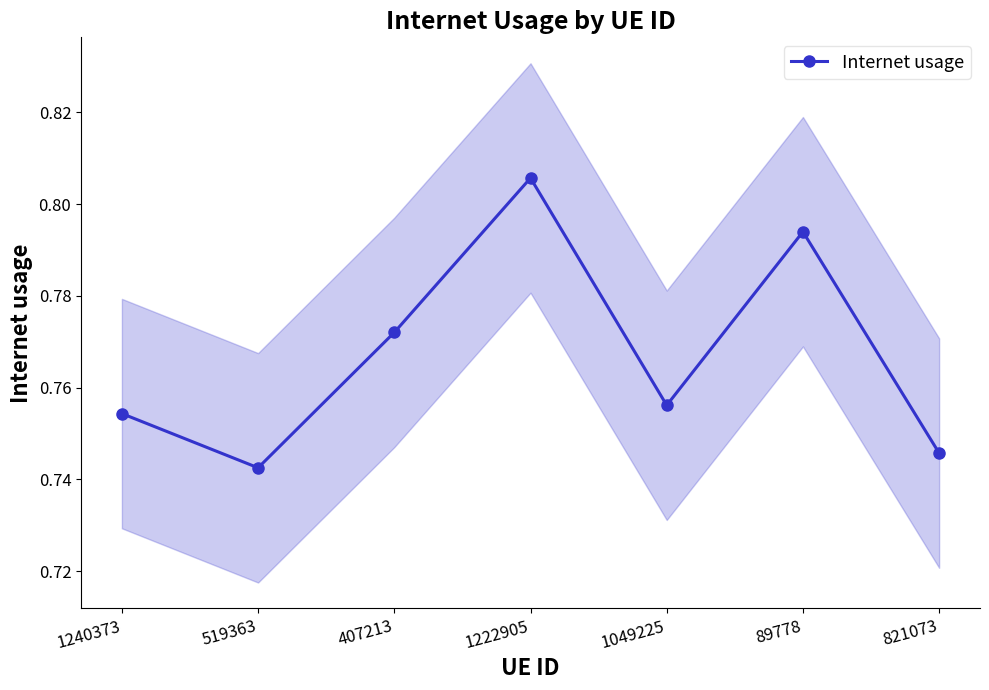

List the labels in order of value, largest first.

1222905, 89778, 407213, 1049225, 1240373, 821073, 519363